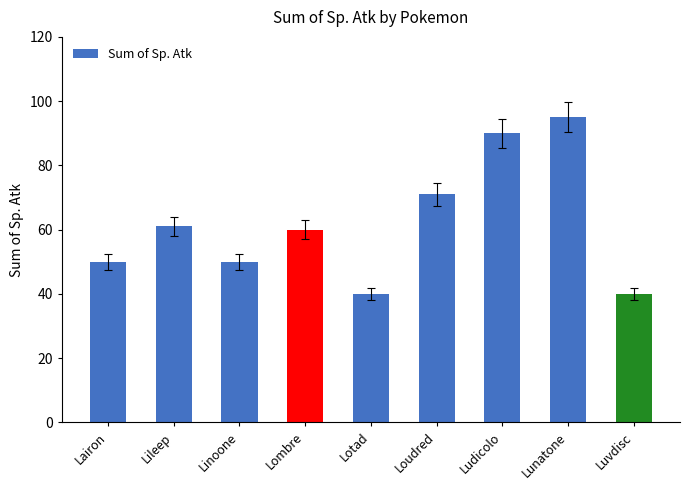

True or false: the data shows 50 at Linoone.

True